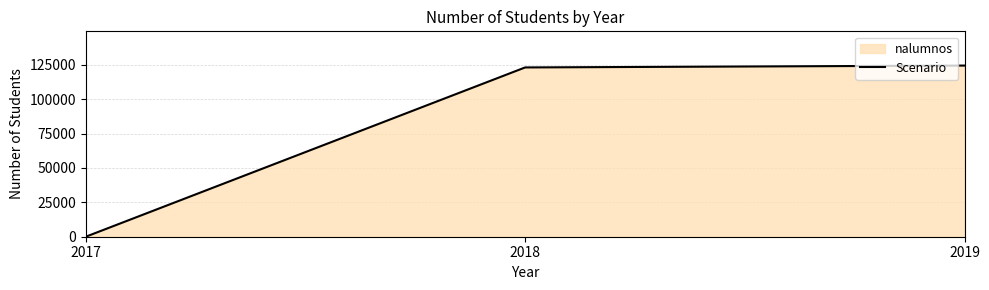

List the labels in order of value, smallest first.

2017, 2018, 2019